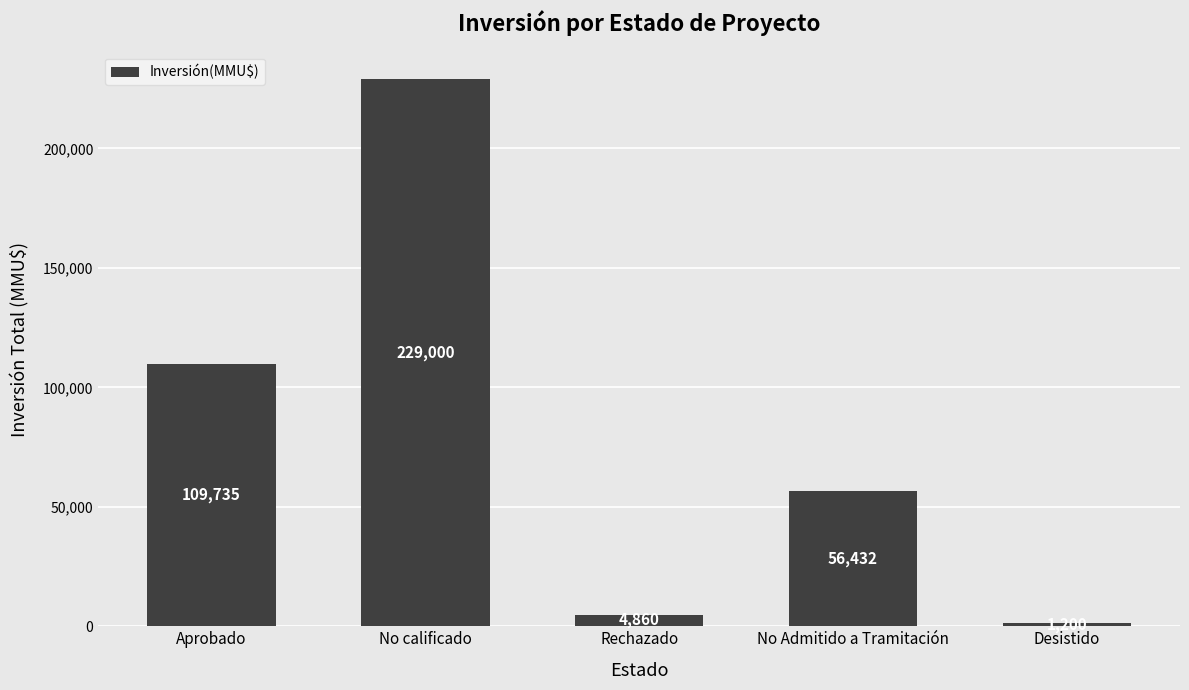

What is the sum of all values?

401227